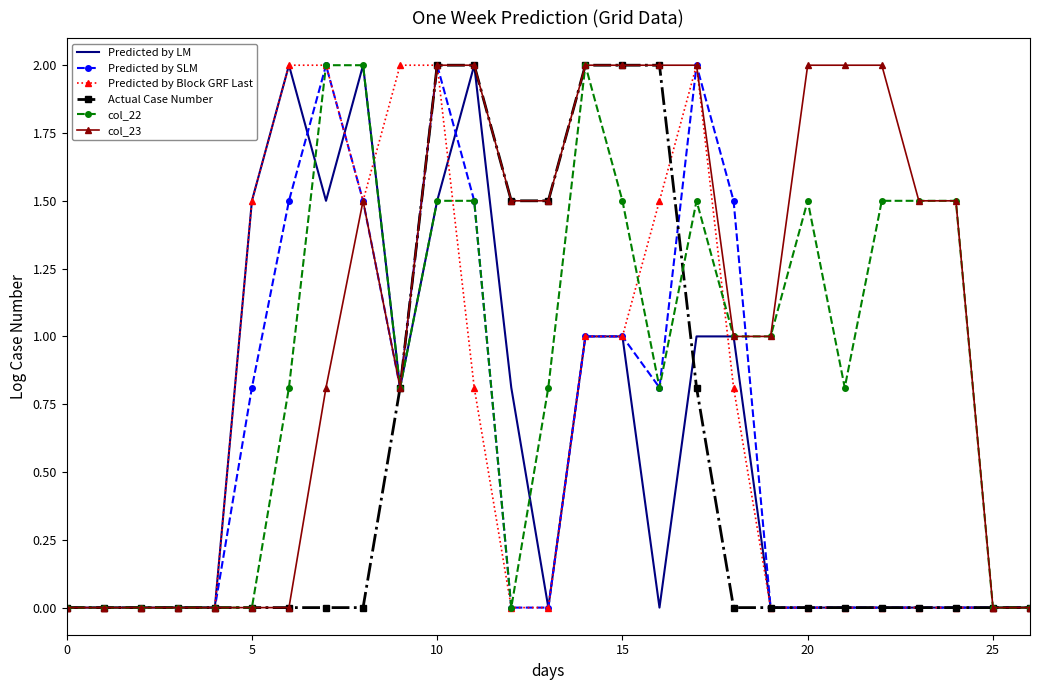

Which series has the largest total across all categories?

col_23